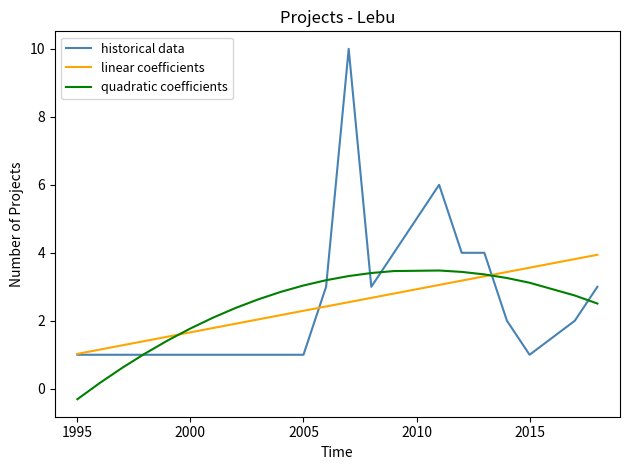

Which series has the widest spread of values?

historical data